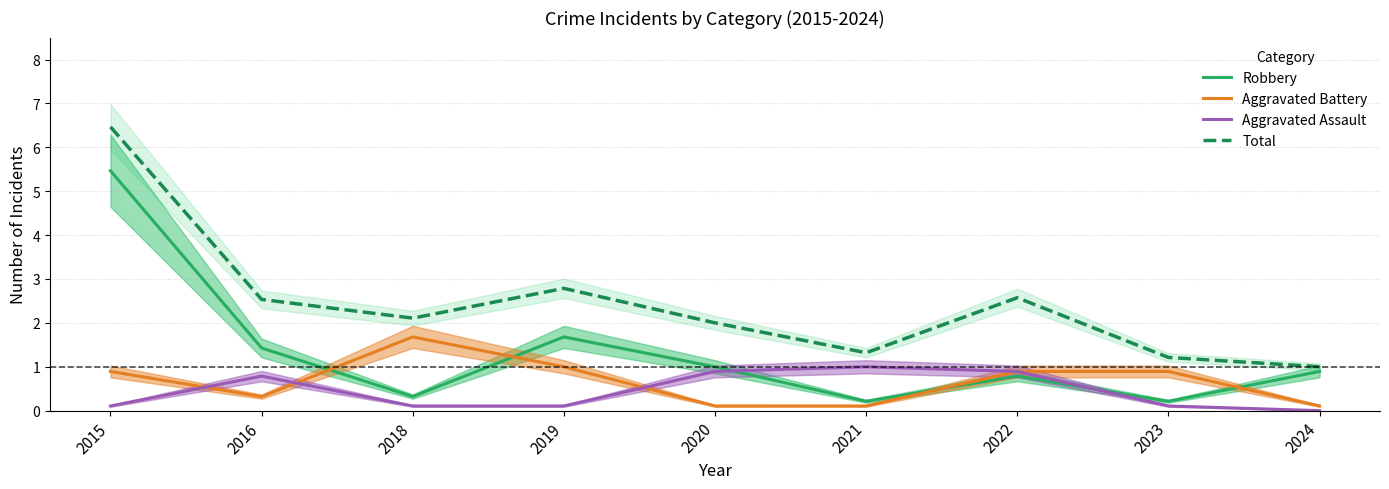

Reading left to right, transcribe all the data shown in this chart.

Robbery: 5.5	1.4	0.3	1.7	1.0	0.2	0.8	0.2	0.9
Aggravated Battery: 0.9	0.3	1.7	1.0	0.1	0.1	0.9	0.9	0.1
Aggravated Assault: 0.1	0.8	0.1	0.1	0.9	1.0	0.9	0.1	0.0
Total: 6.5	2.5	2.1	2.8	2.0	1.3	2.6	1.2	1.0